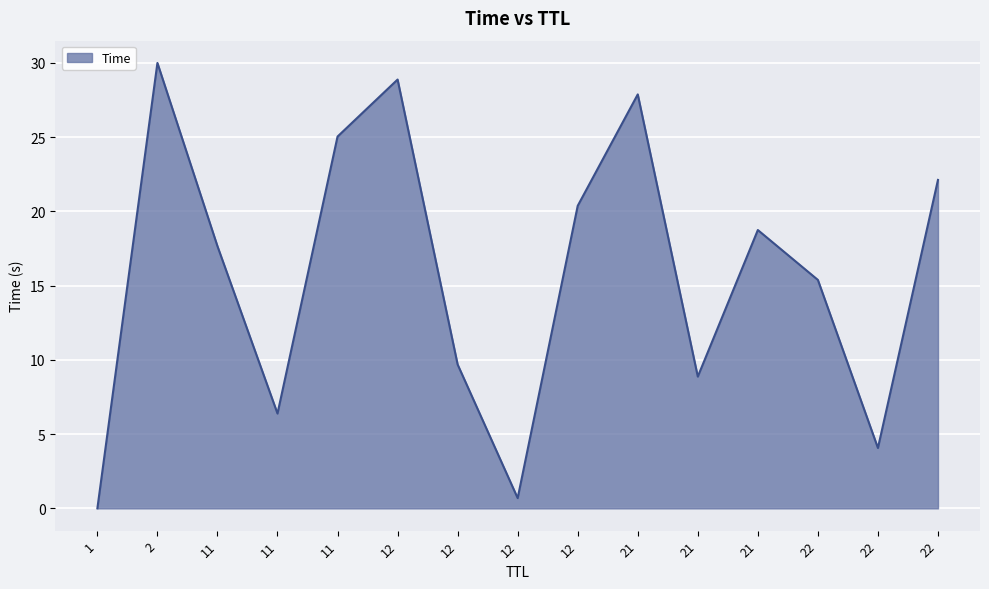

What is the greatest value displayed?

30.0